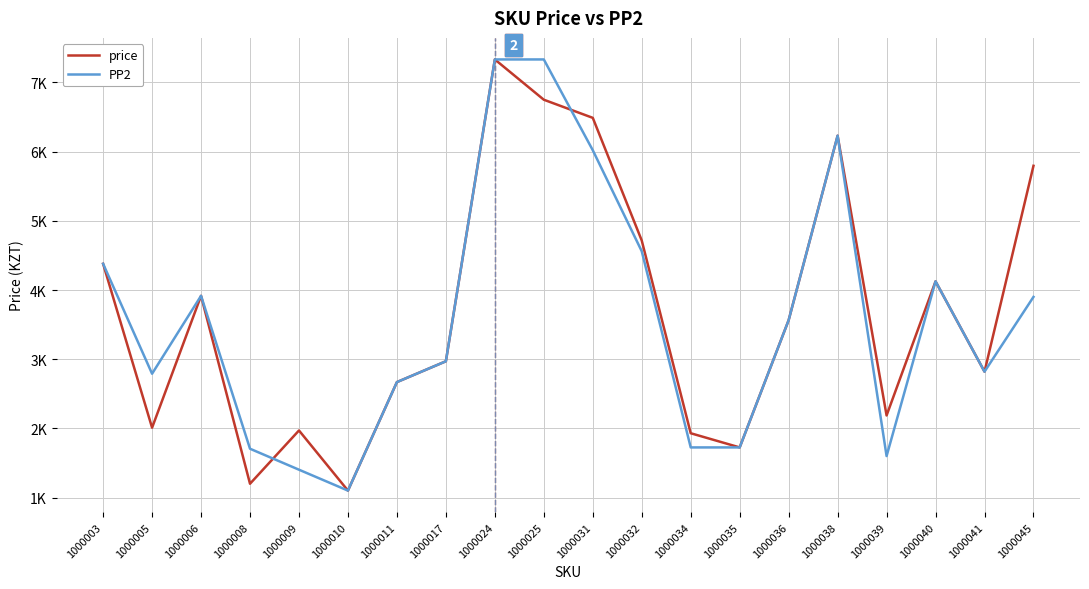

At which category does PP2 reach its first local peak?

1000006